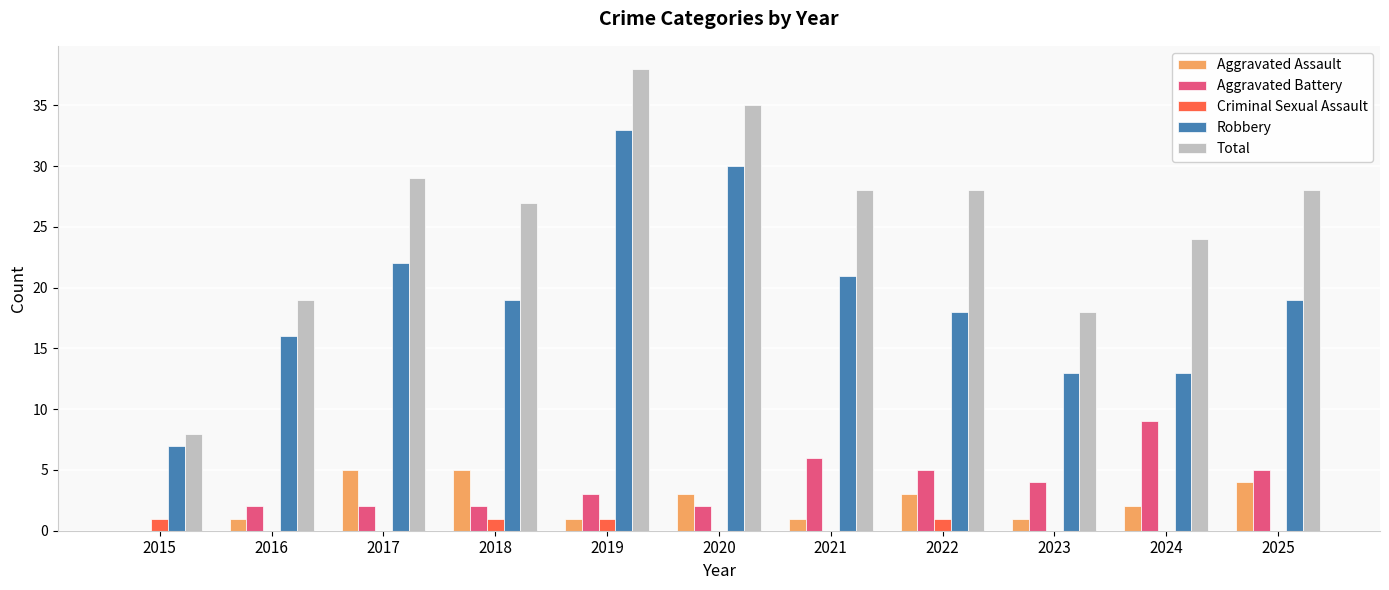

Between 2017 and 2024, which series saw the biggest shift?

Robbery